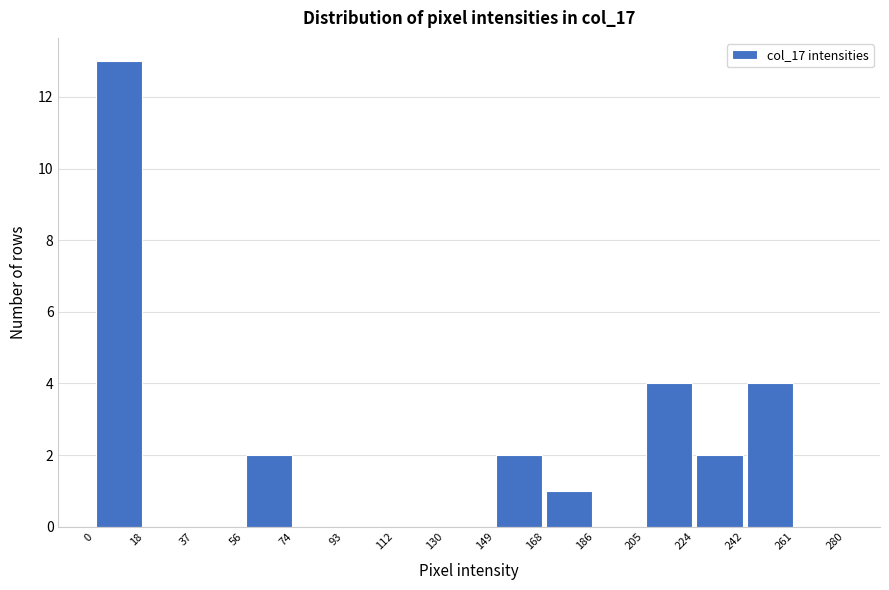

Over which range of the x-axis is the bar tallest?

0 to 18